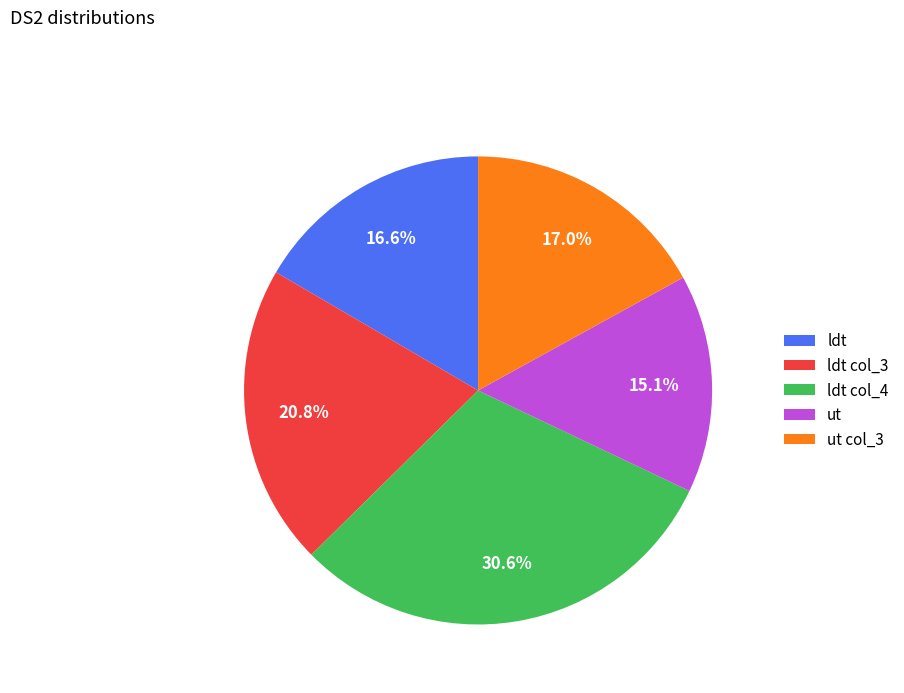

What is the ratio of the value at ut to the value at ldt col_3?

0.7